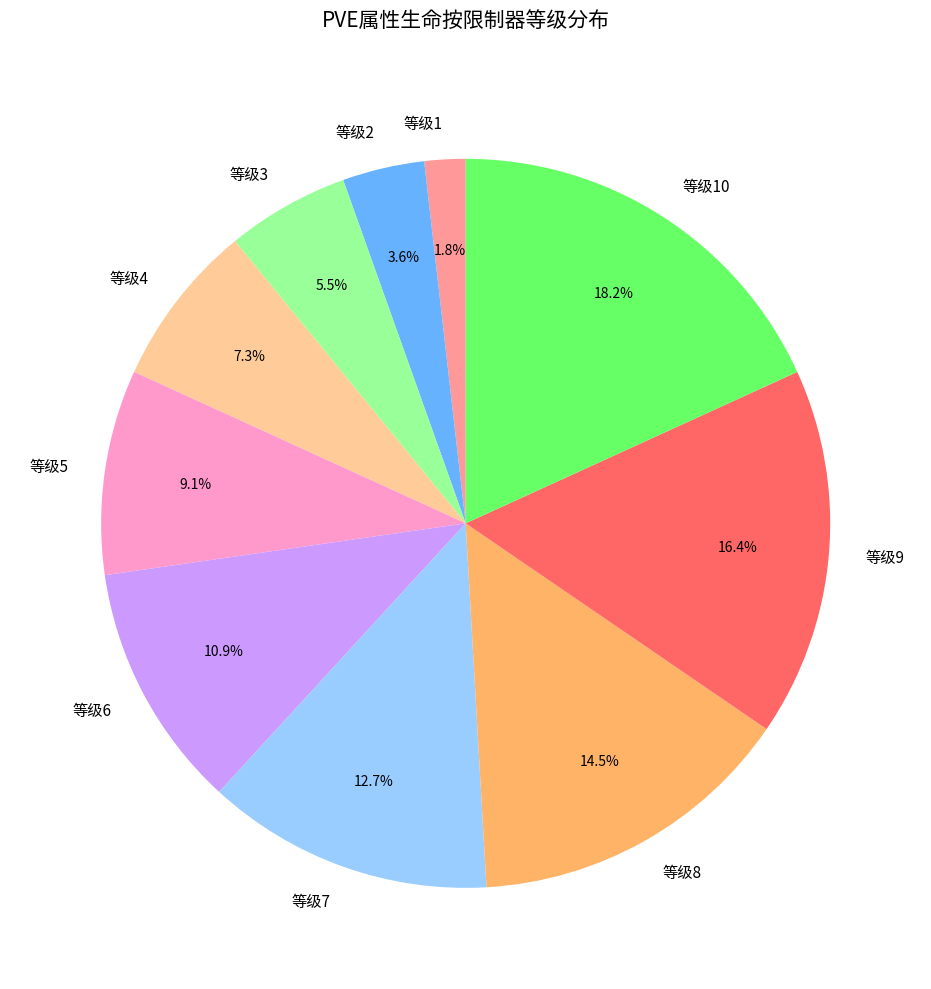

Rank the categories by value from lowest to highest.

等级1, 等级2, 等级3, 等级4, 等级5, 等级6, 等级7, 等级8, 等级9, 等级10